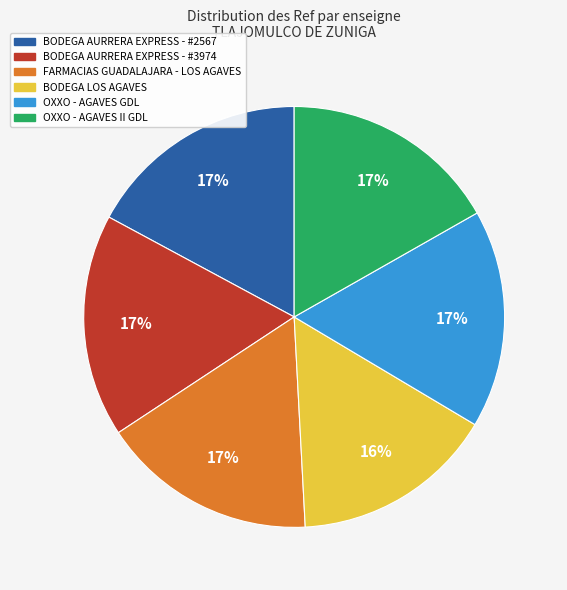

Is the sum of BODEGA AURRERA EXPRESS - #2567 and BODEGA AURRERA EXPRESS - #3974 greater than half?

No